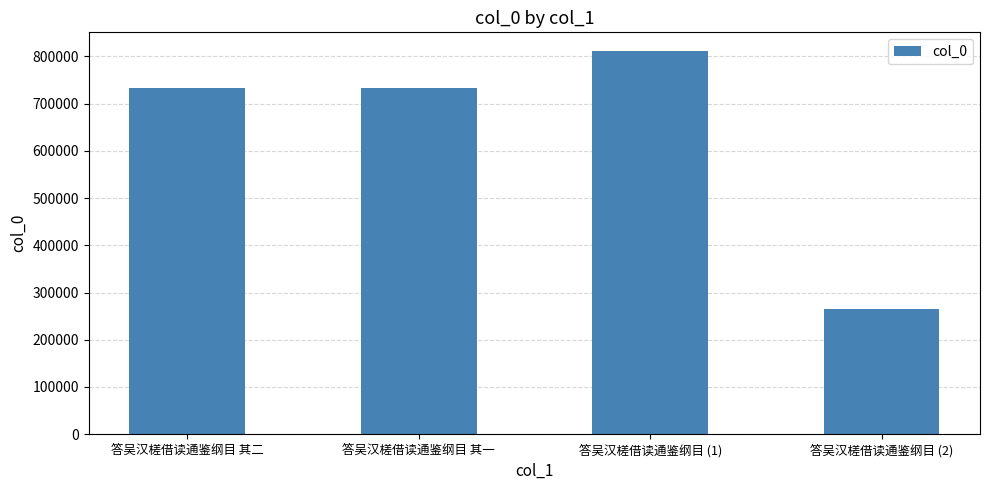

How many series are shown in this chart?

1